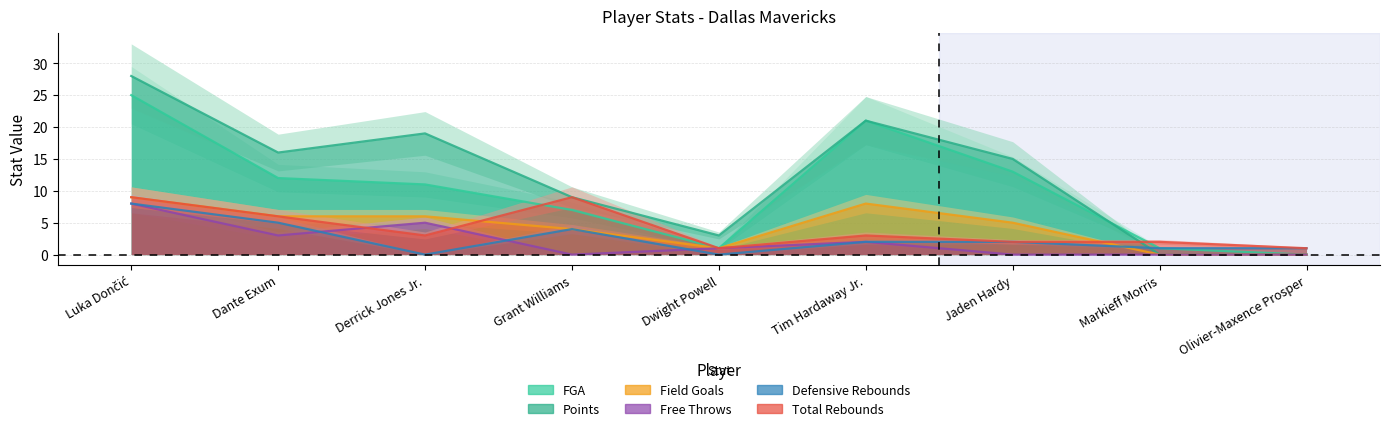

Does the chart have visible grid lines?

Yes